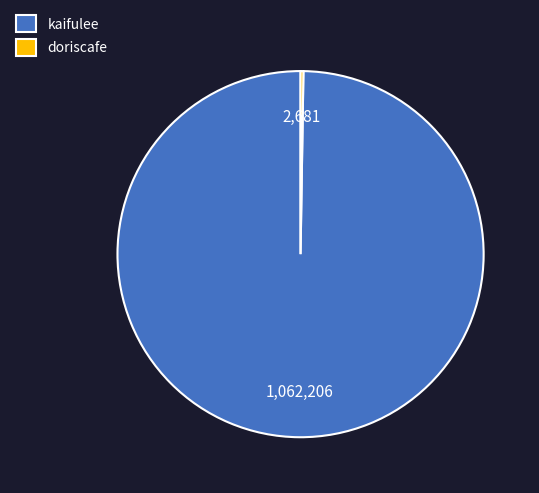

What is the largest slice in the pie chart?

kaifulee